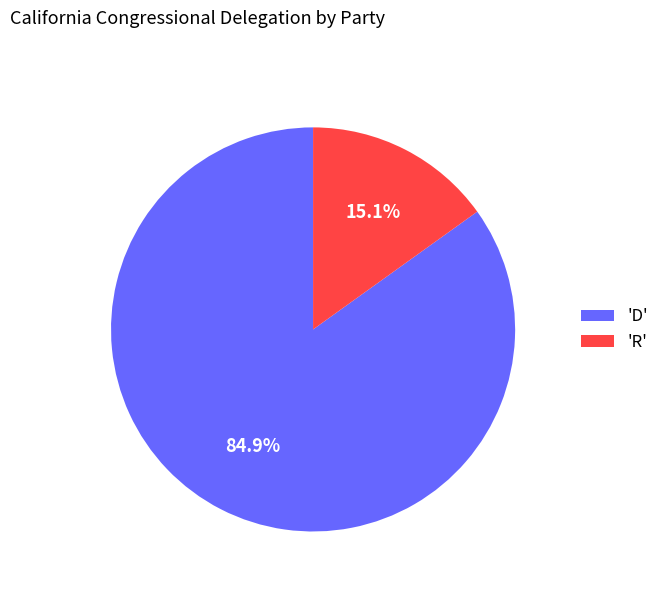

Which slice is the largest?

'D'